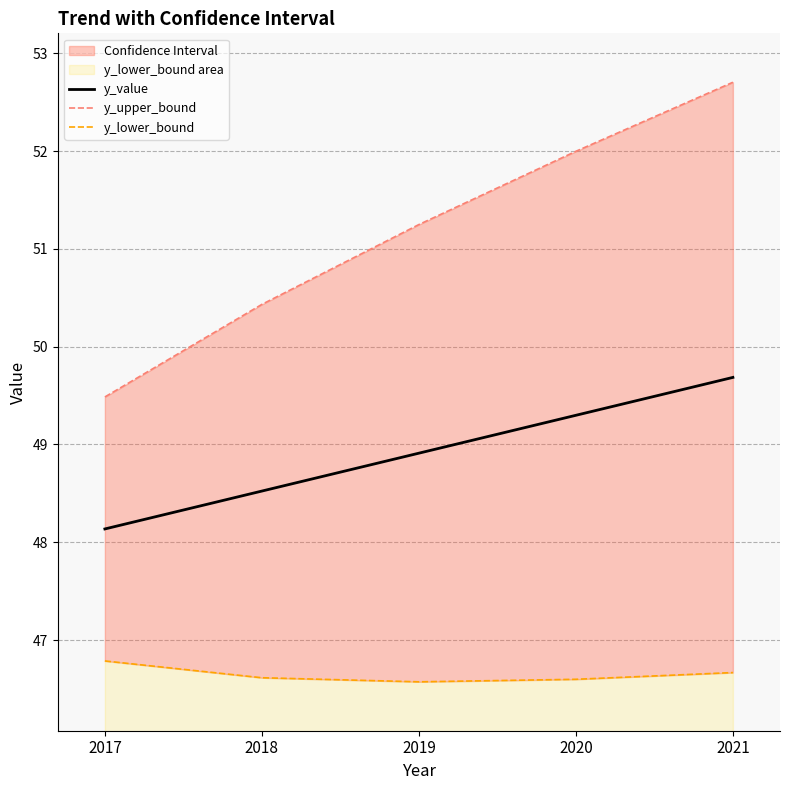

Which series has the largest range (max minus min)?

y_upper_bound